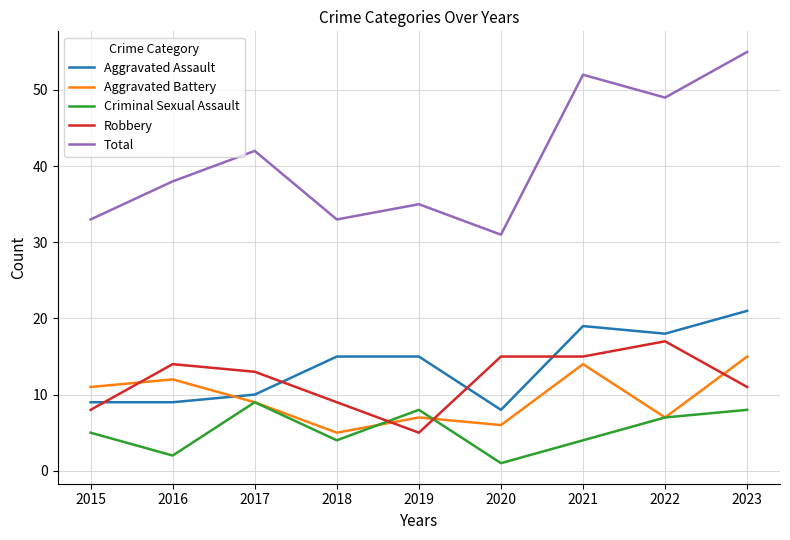

How many distinct data groups are displayed?

5